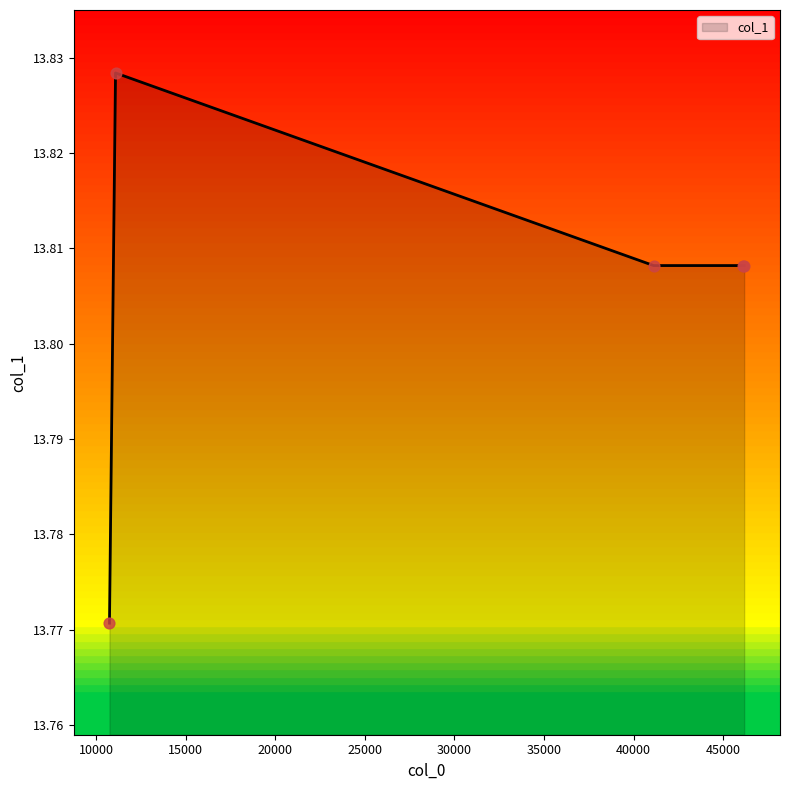

How many values are between 13 and 14?

5